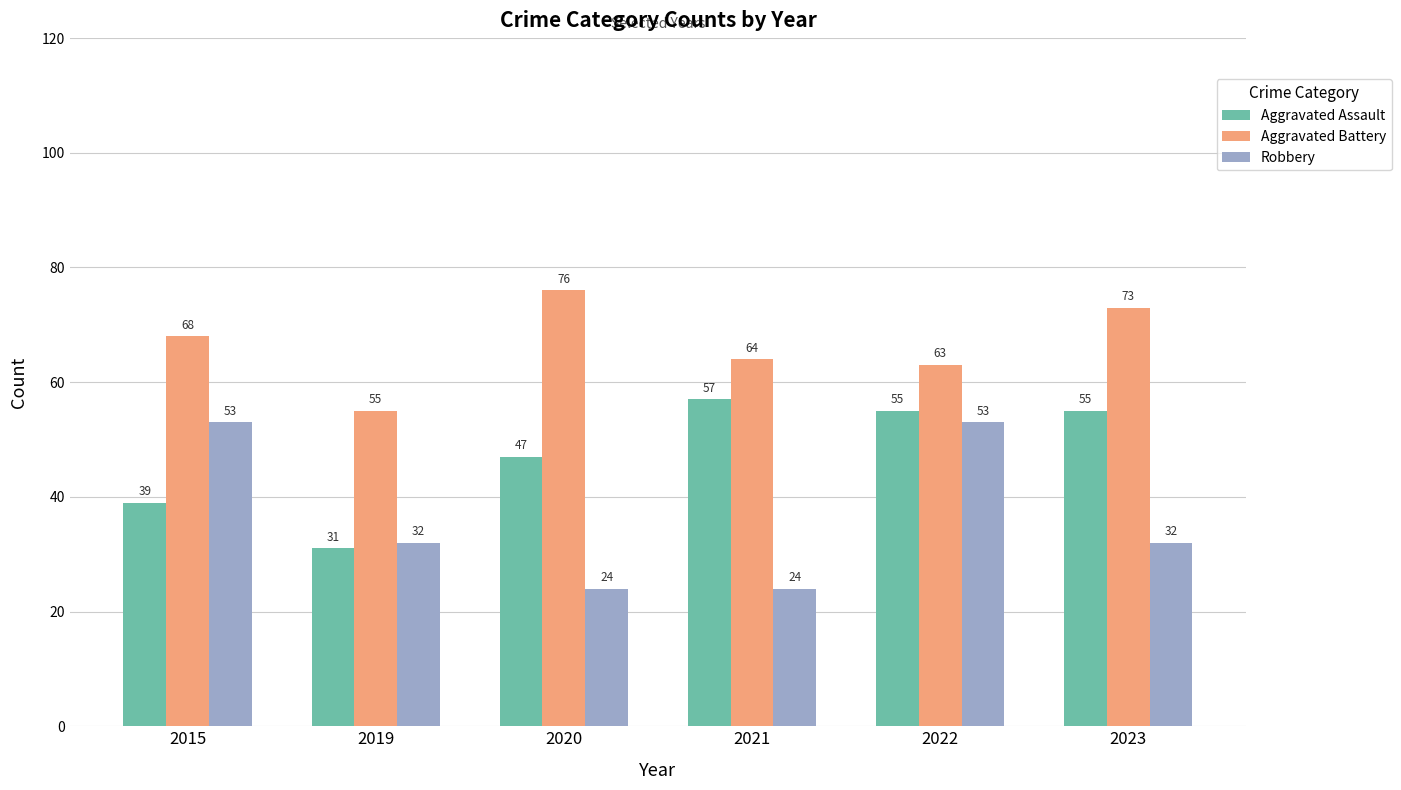

Is the value of Aggravated Battery at 2015 greater than the value of Robbery at 2022?

Yes